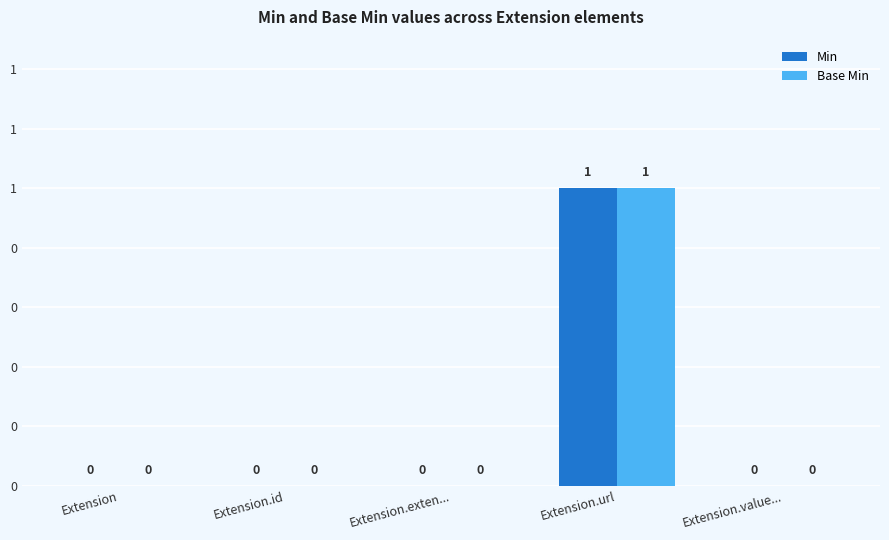

Which category has the lowest value in the Base Min series?

Extension